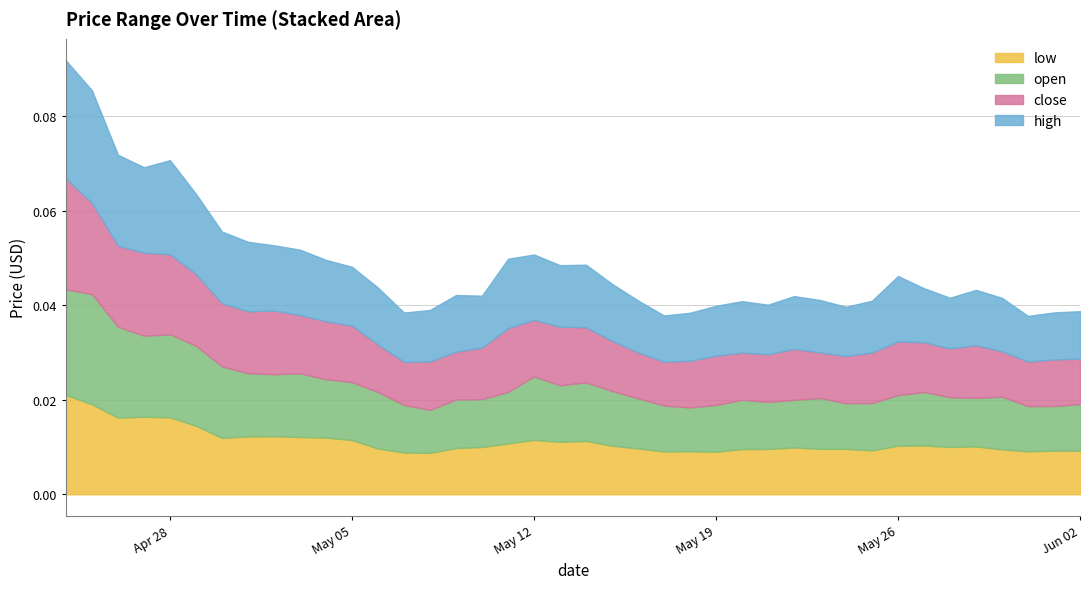

Is it true that low equals 0.0 at 2025-05-06?

False